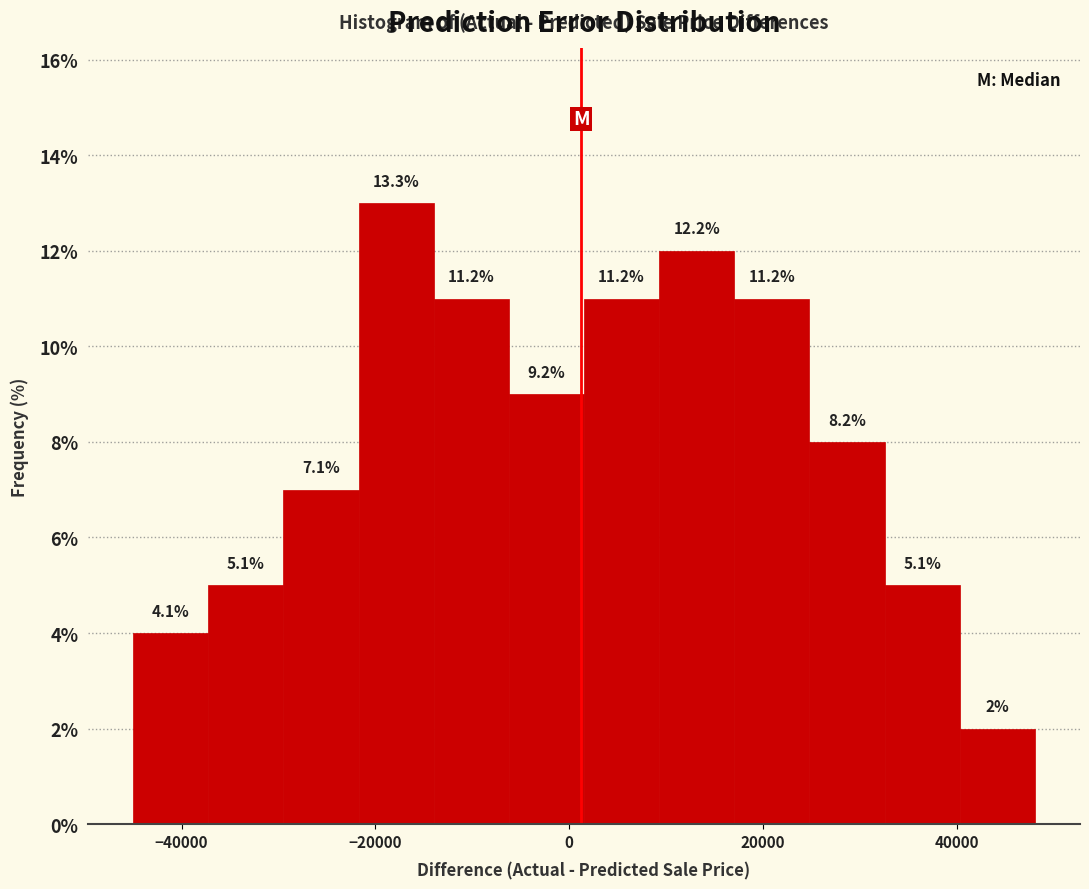

Around what value on the x-axis is the tallest bar? Give the approximate position of its centre, as read against the axis.

-18000